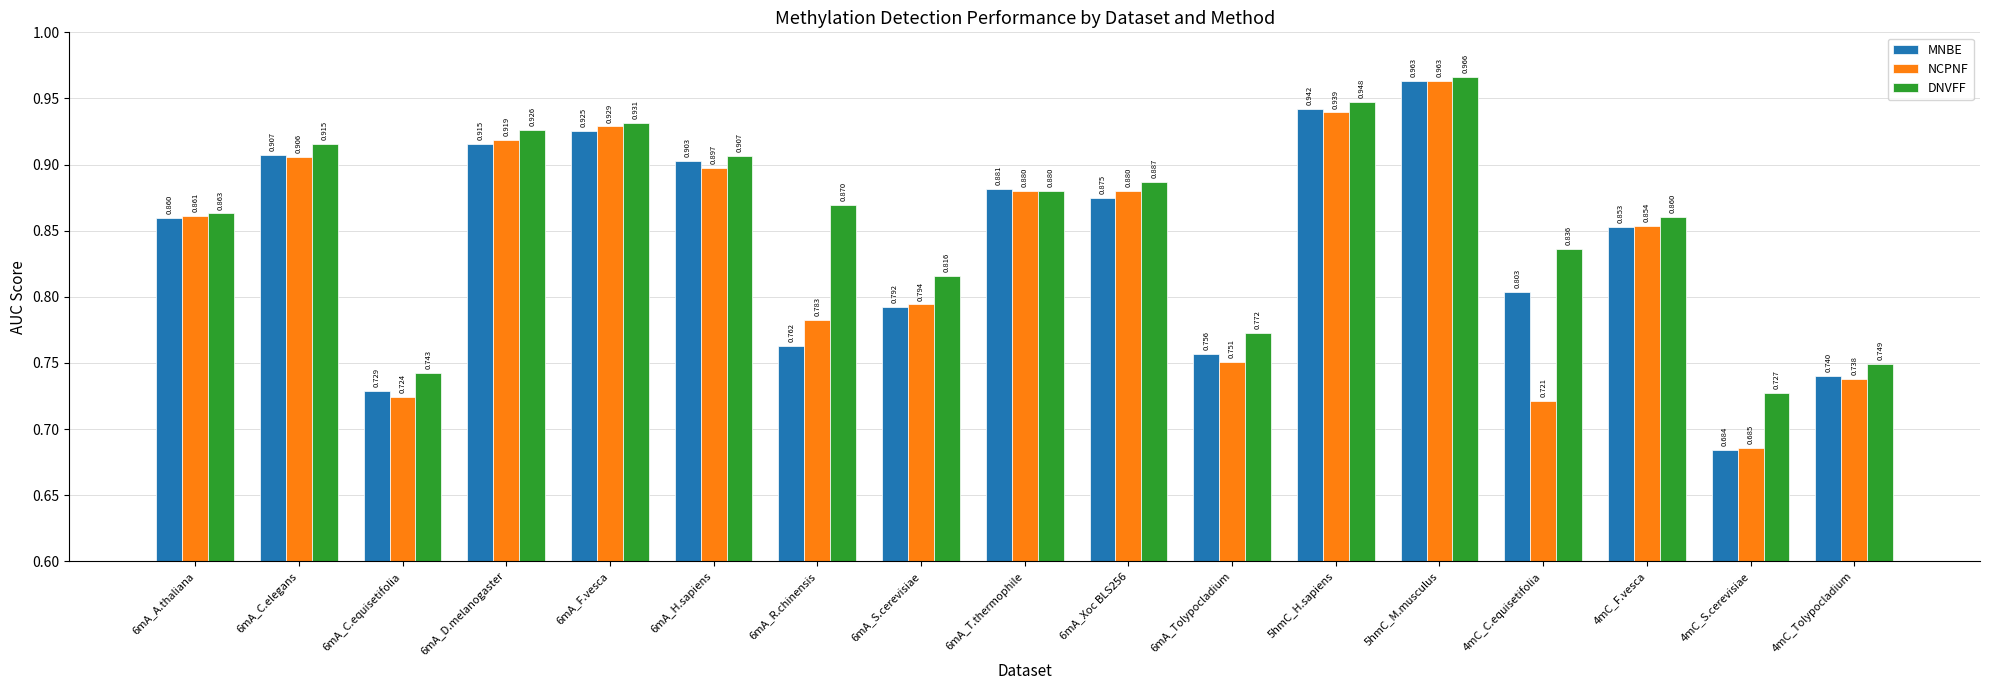

Which category has the highest value across all series?

5hmC_M.musculus